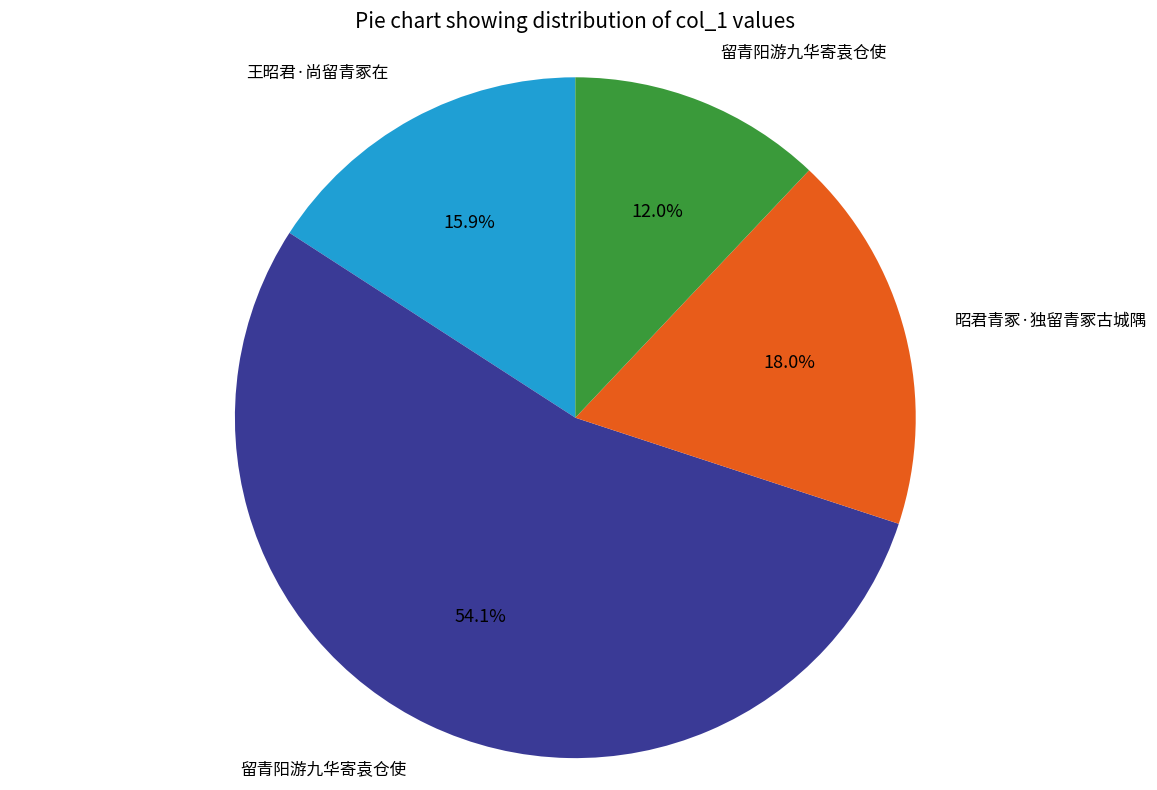

Is there any slice that represents more than half of the pie?

Yes